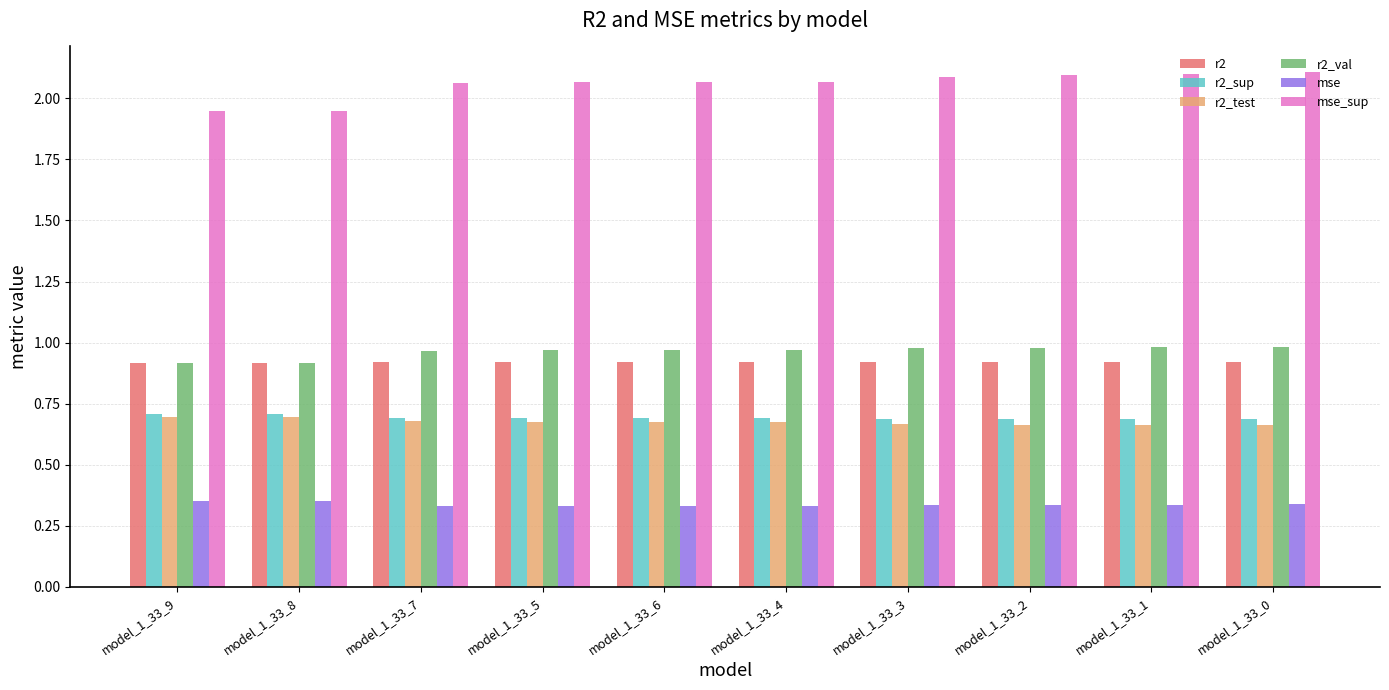

What is the total value across all series at model_1_33_8?

5.5